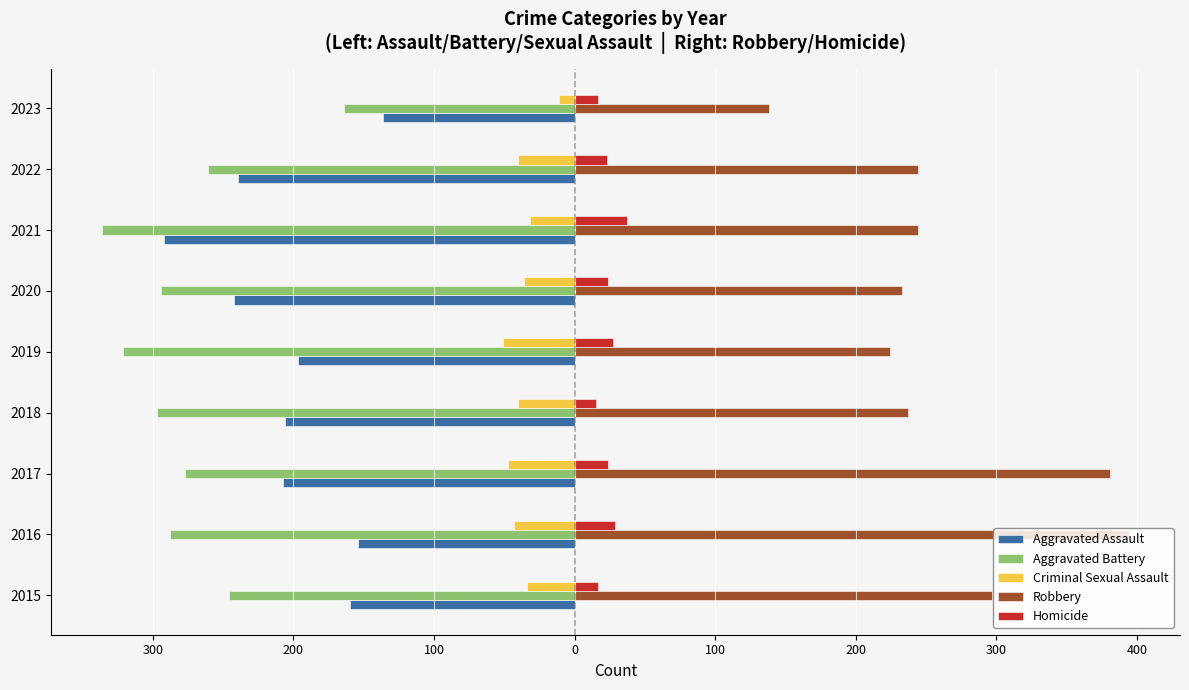

What are all the series names shown in the legend?

Aggravated Assault, Aggravated Battery, Criminal Sexual Assault, Robbery, Homicide